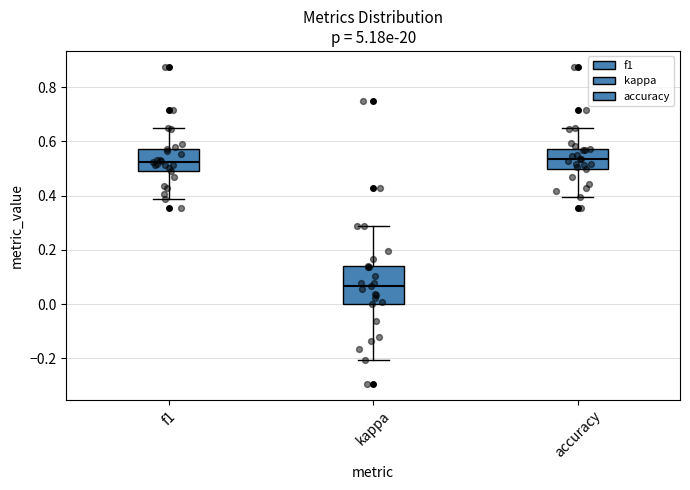

Which box has the lowest median line?

kappa